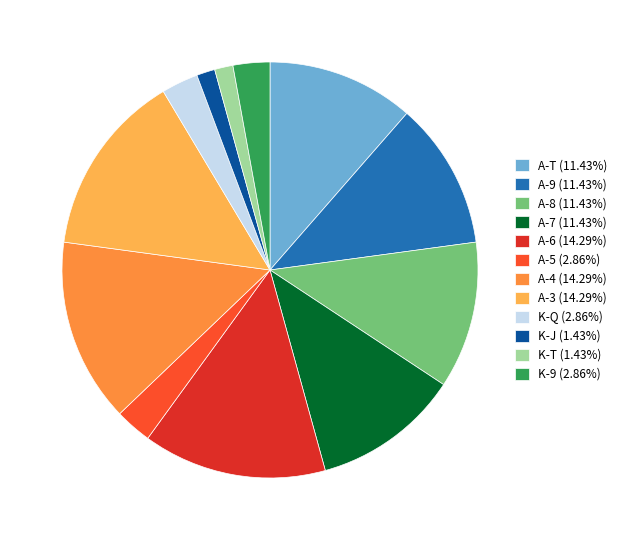

What is the ratio of the value at K-Q to the value at A-3?

0.2